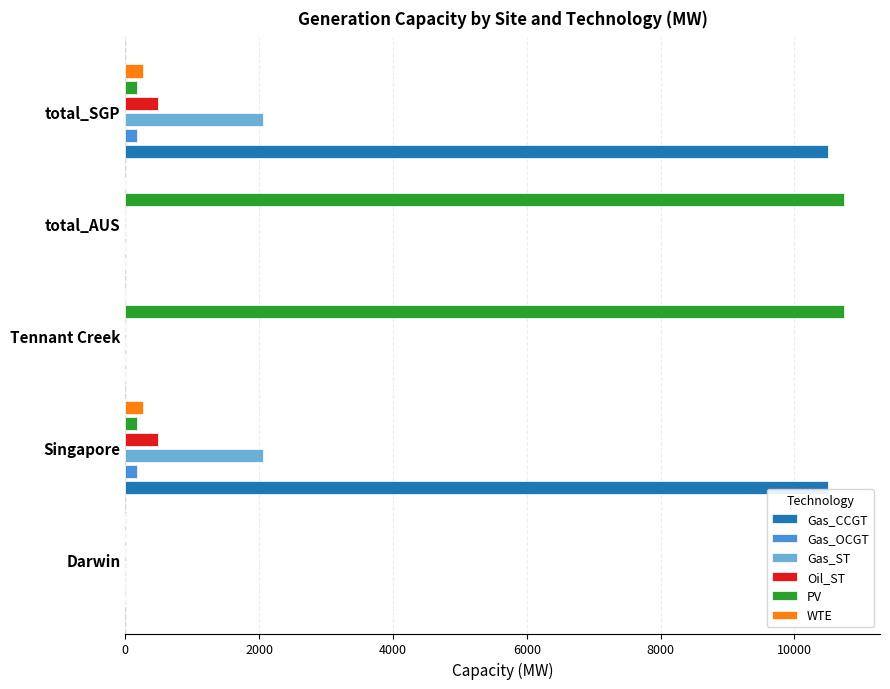

Between Darwin and total_SGP, which series saw the biggest shift?

Gas_CCGT